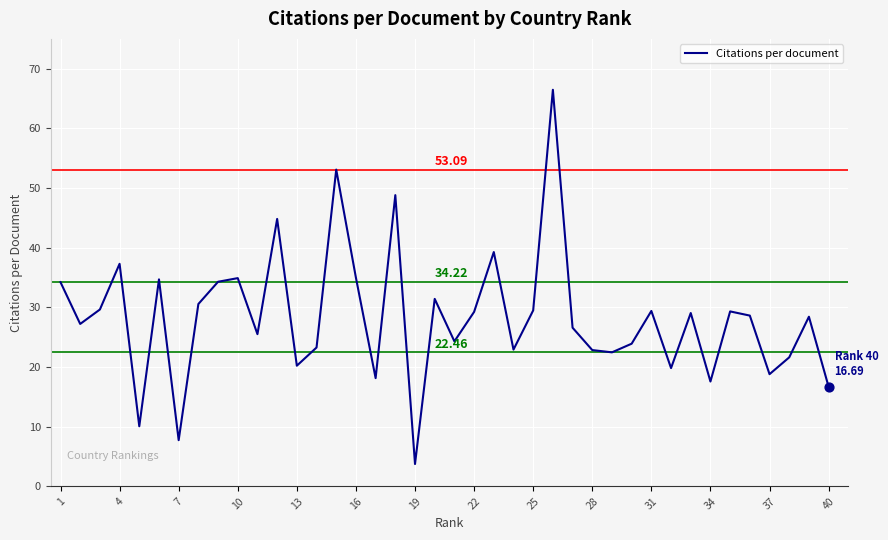

What is the difference between the maximum and minimum values?

62.7